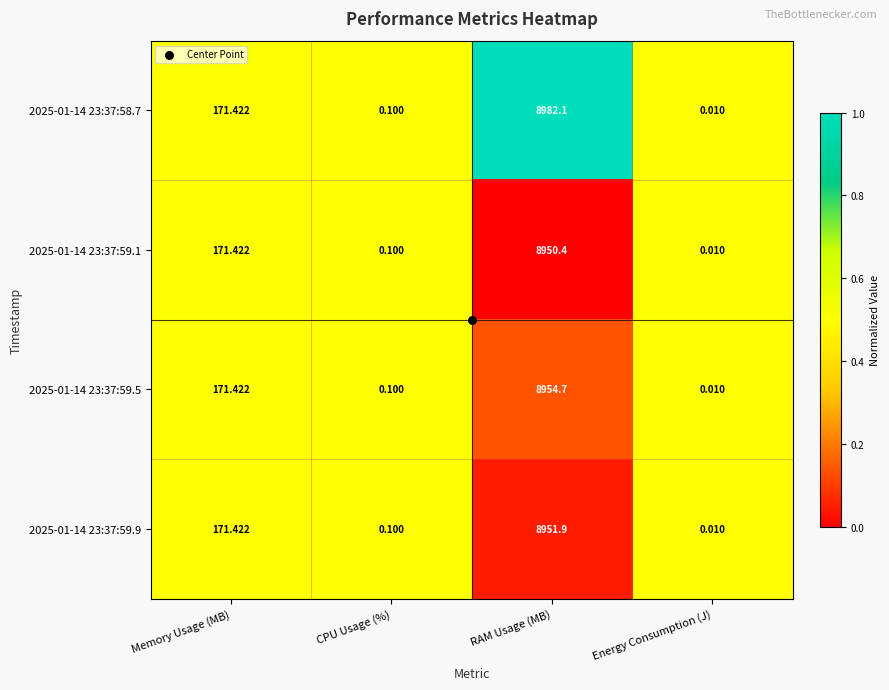

Which category has the lowest value across all series?

Energy Consumption (J)